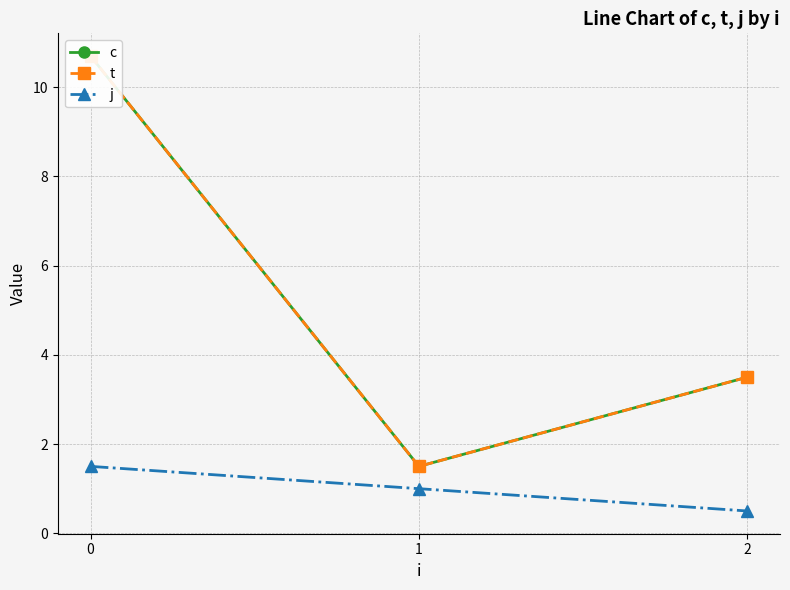

At which label does t reach its minimum?

1